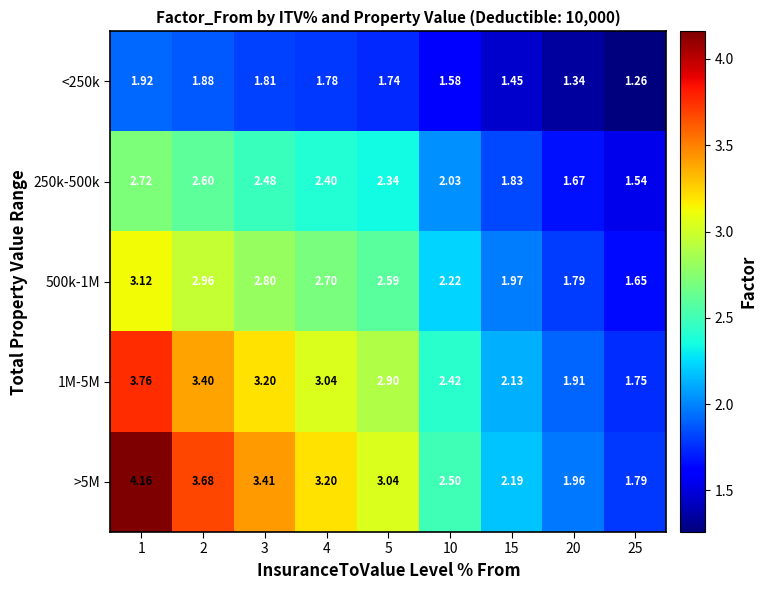

What is the spread (max minus min) of values at 25?

0.5